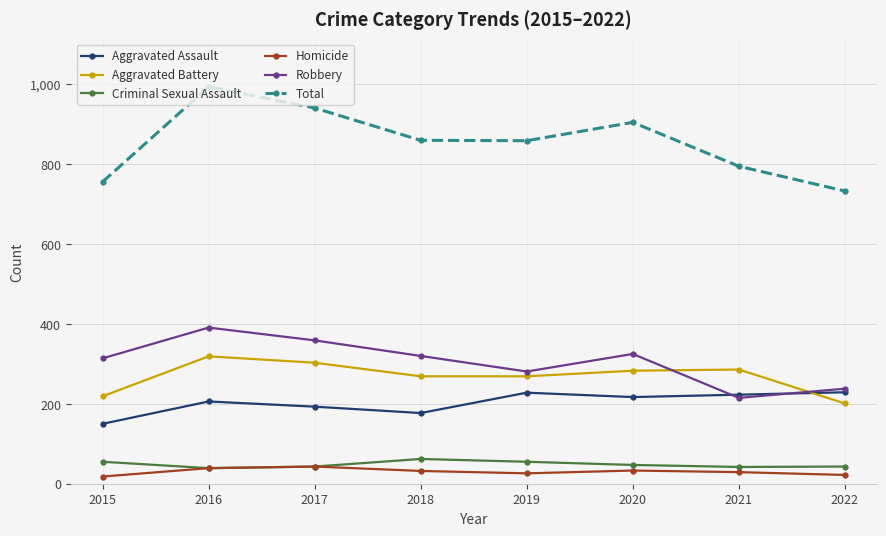

Which category has the highest value across all series?

2016